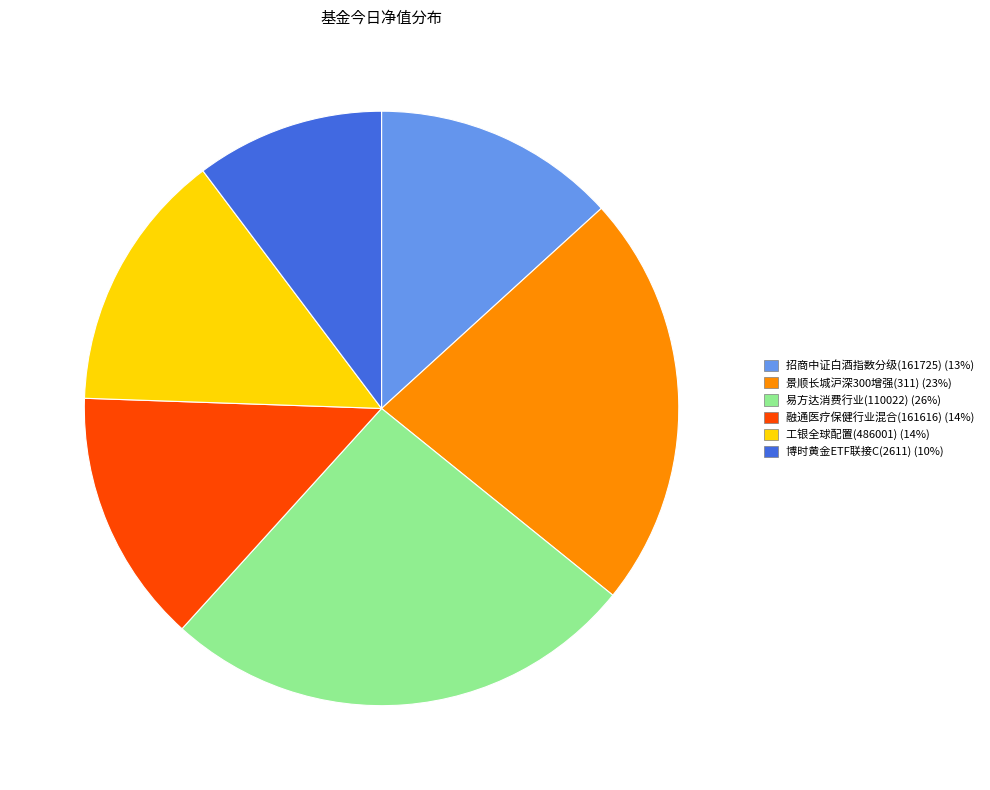

Does any single category account for the majority?

No